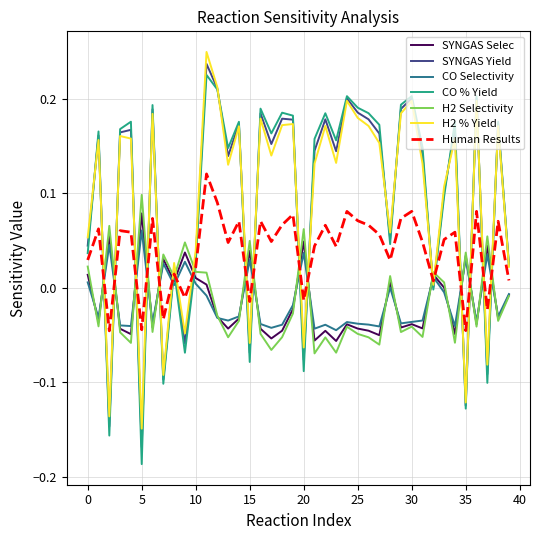

True or false: CO Selectivity and CO % Yield cross at least once.

True